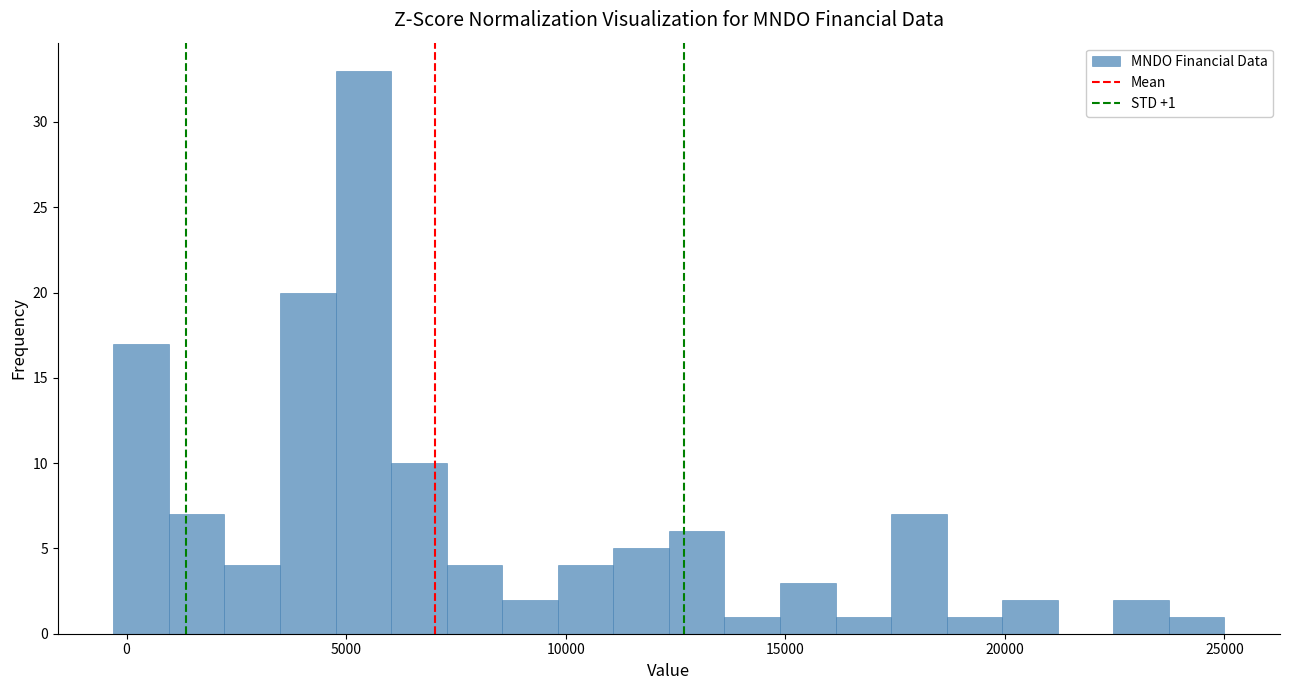

Around what value on the x-axis is the tallest bar? Give the approximate position of its centre, as read against the axis.

5500